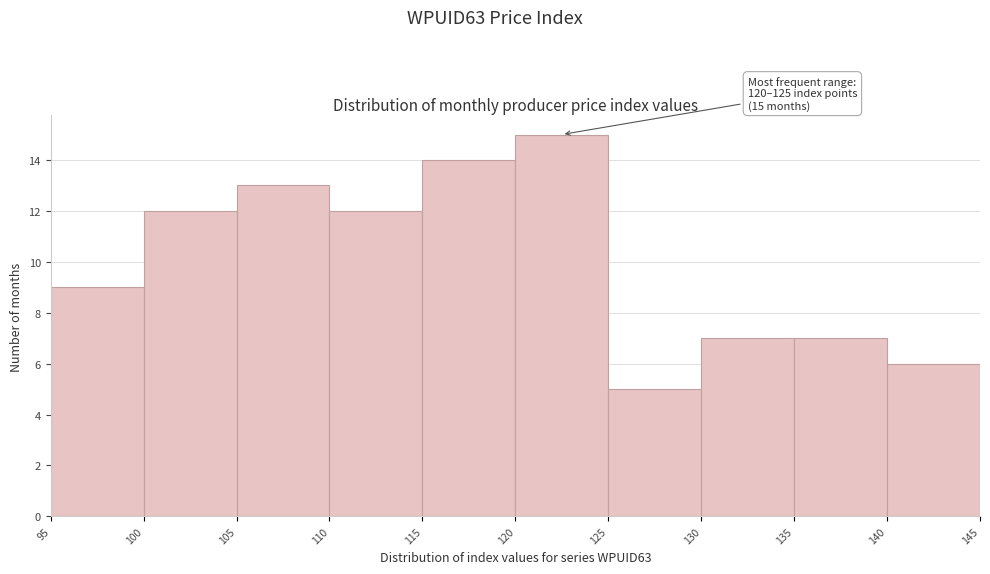

Which range on the x-axis has the tallest bar?

120 to 125